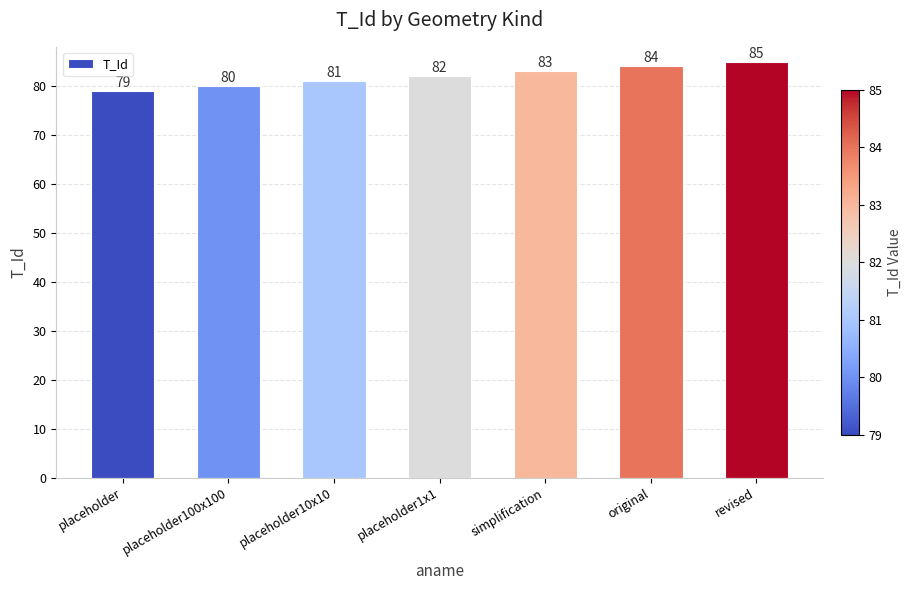

What is the maximum value shown in the chart?

85